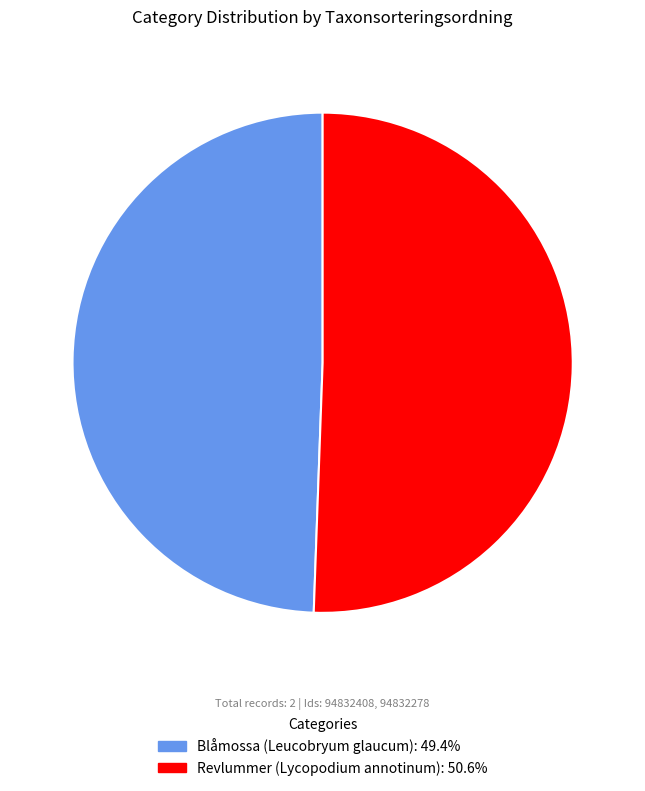

Does any single category account for the majority?

Yes